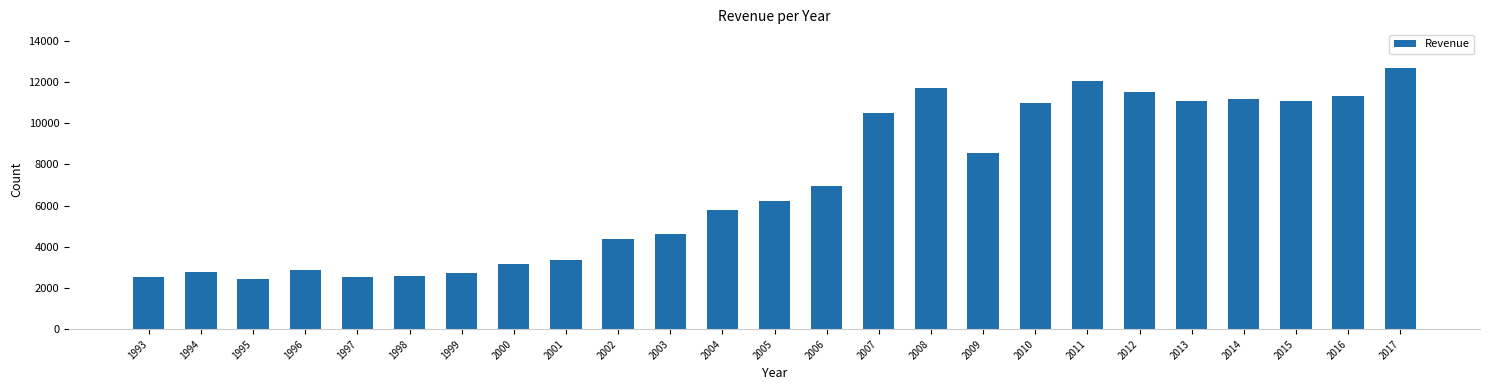

Is it true that the value at 2016 is 19398.0?

False